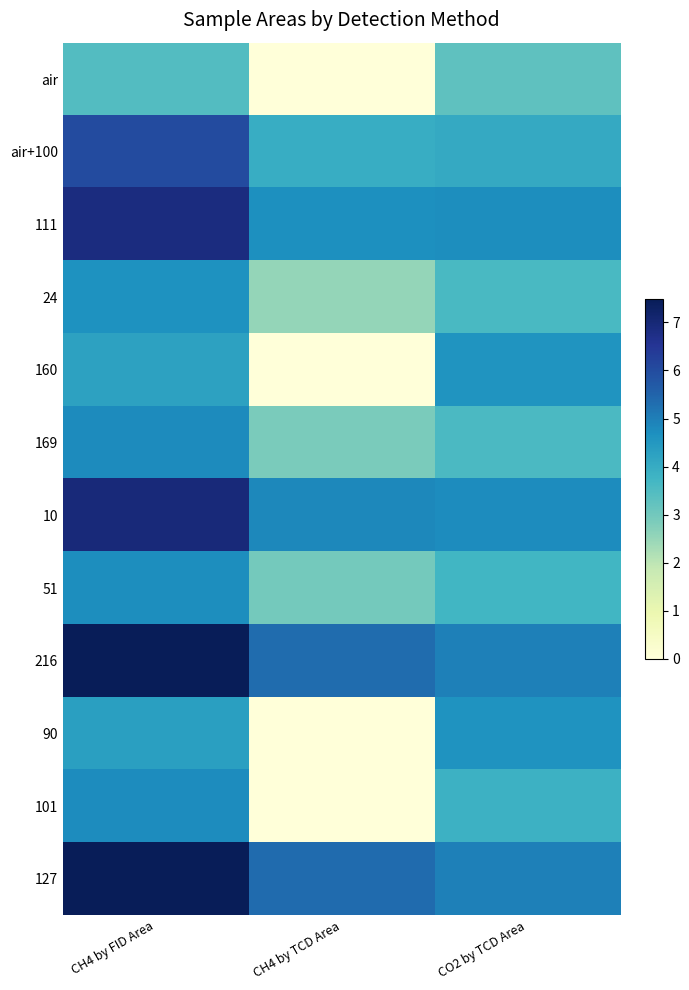

What is the difference between the highest and lowest values at CO2 by TCD Area?

1.7